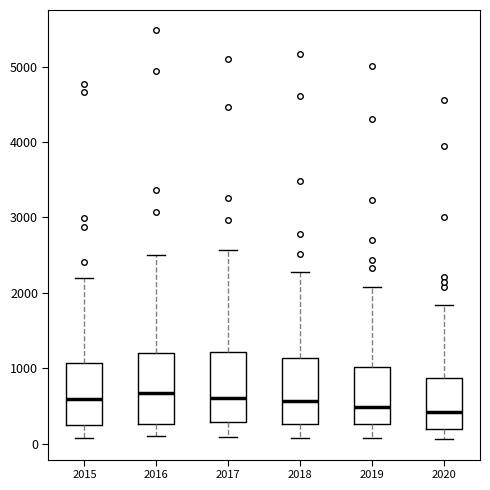

Reading left to right, read every box against the y-axis: the position of its median line, the range the box covers, and the ends of its whiskers. The values are not printed on the chart, so give them approximately, as read against the axis.

2015: median 600, box 300 to 1100, whiskers 100 to 2200
2016: median 700, box 300 to 1200, whiskers 100 to 2500
2017: median 600, box 300 to 1200, whiskers 100 to 2600
2018: median 600, box 300 to 1100, whiskers 100 to 2300
2019: median 500, box 300 to 1000, whiskers 100 to 2100
2020: median 400, box 200 to 900, whiskers 100 to 1800